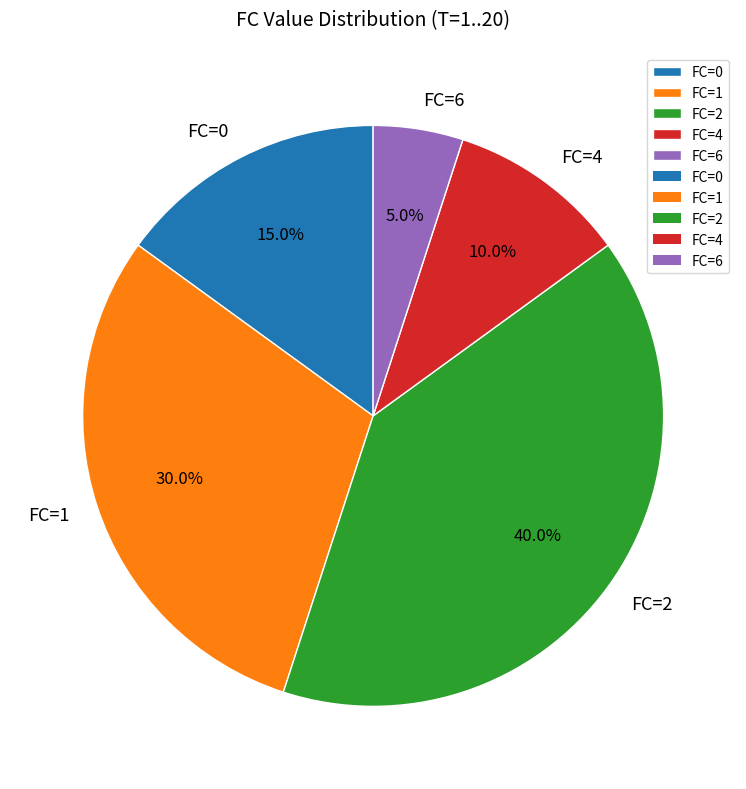

Is FC=1 the majority of the pie?

No